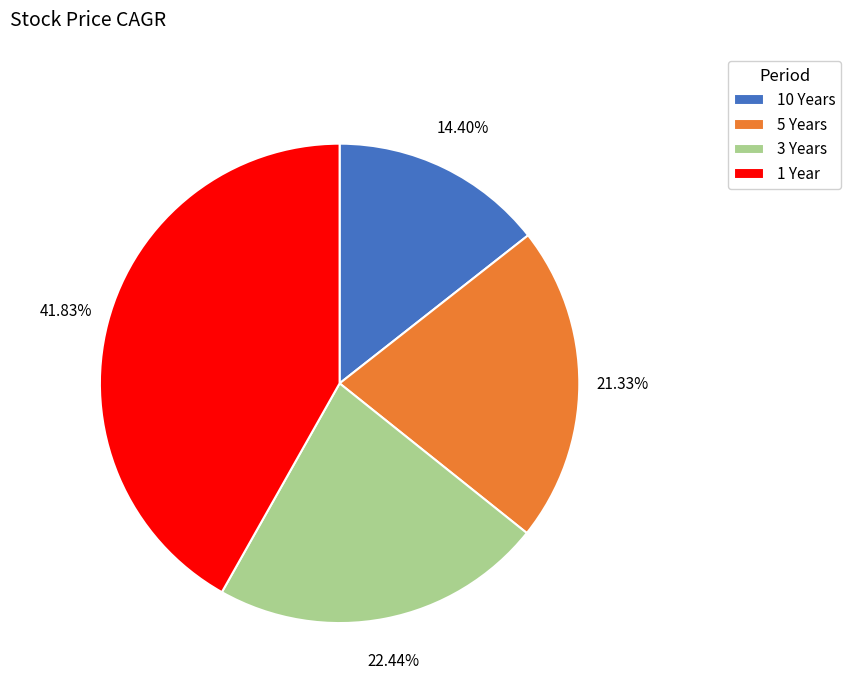

What percentage is NOT represented by 3 Years?

77.6%